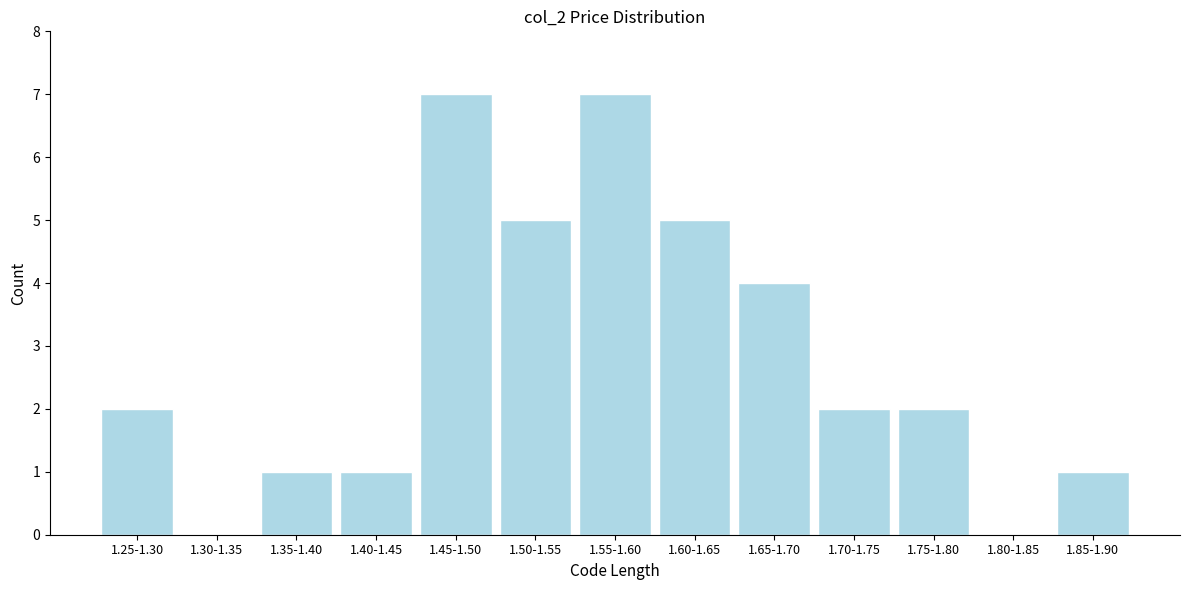

Reading left to right, list all the values displayed in this chart.

1.25-1.30=2	1.30-1.35=0	1.35-1.40=1	1.40-1.45=1	1.45-1.50=7	1.50-1.55=5	1.55-1.60=7	1.60-1.65=5	1.65-1.70=4	1.70-1.75=2	1.75-1.80=2	1.80-1.85=0	1.85-1.90=1